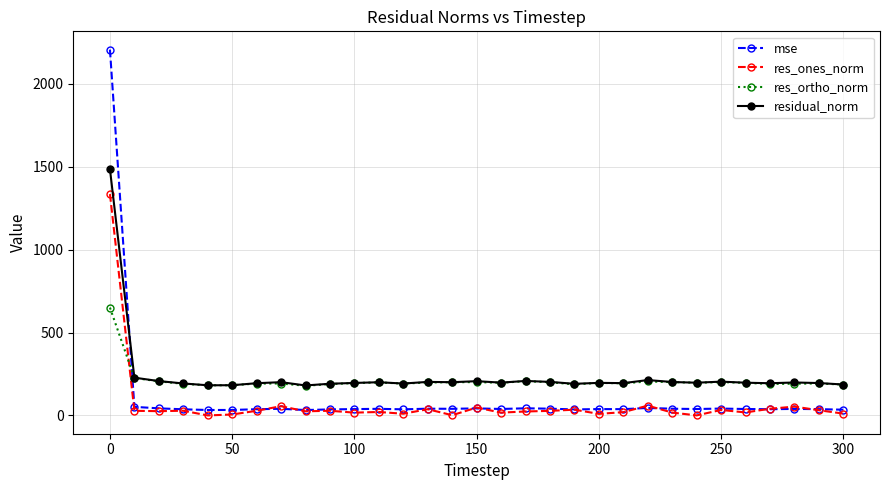

Which series has the widest spread of values?

mse